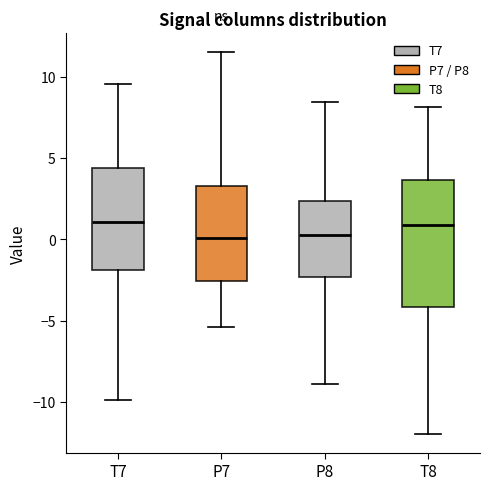

Where does the median line of the box for T7 sit on the y-axis? The values are not printed on the chart, so give them approximately, as read against the axis.

1.0